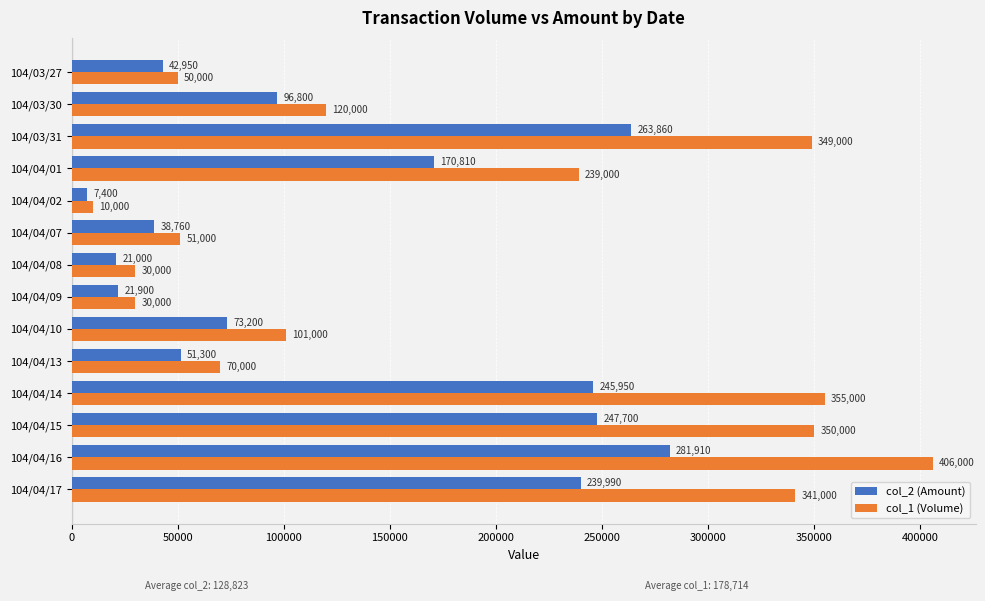

Is the value of col_1 (Volume) at 104/04/07 greater than the value of col_2 (Amount) at 104/04/13?

No